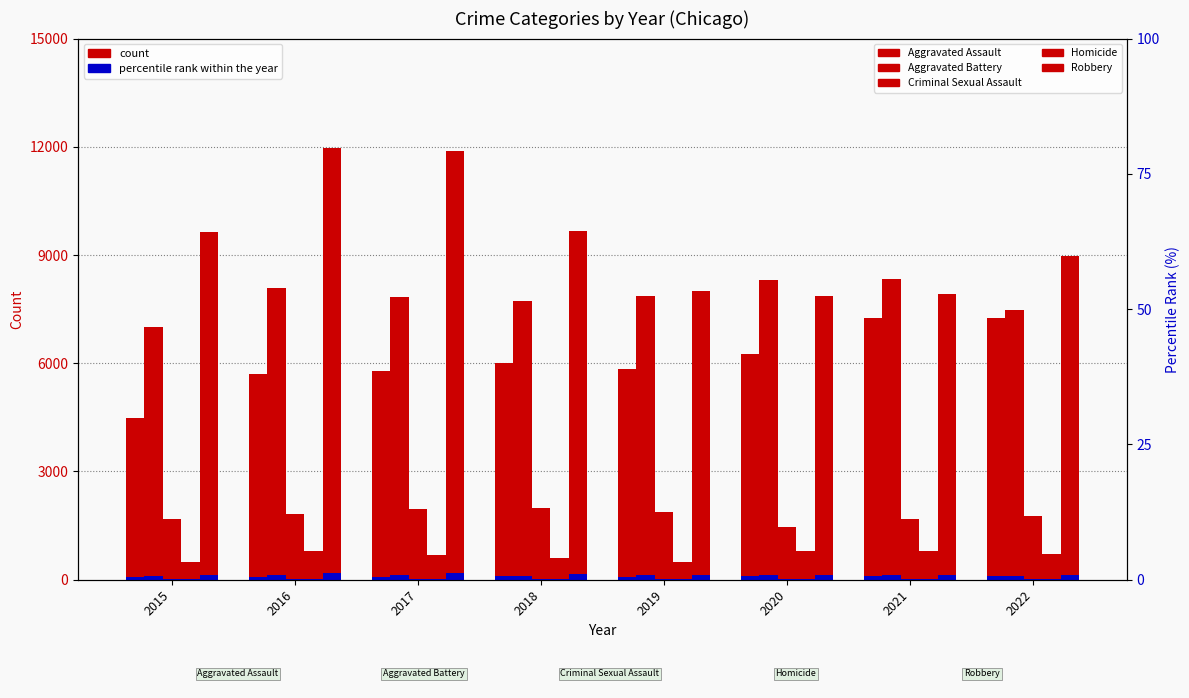

What is the average value?

6075